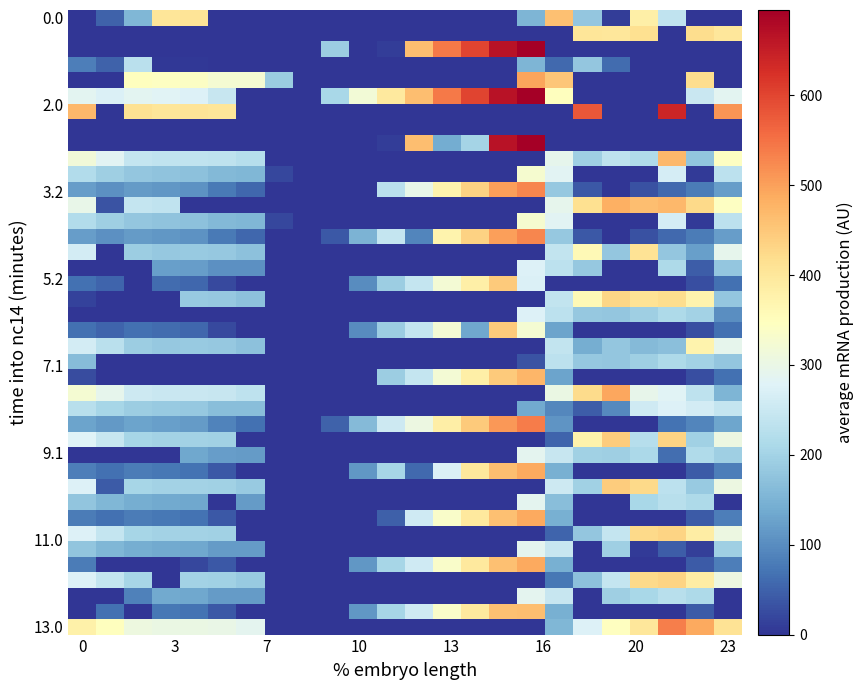

Count the number of categories in the chart.

24